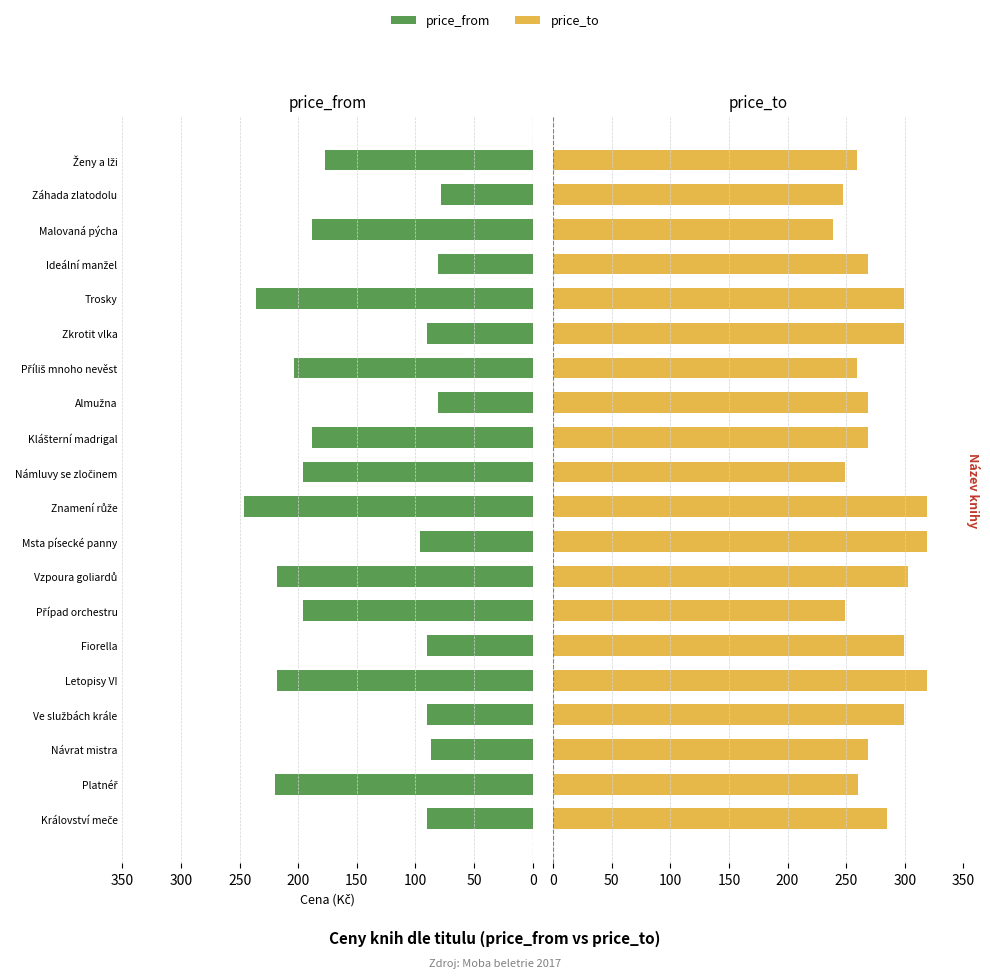

What is the highest value of the price_from series?

246